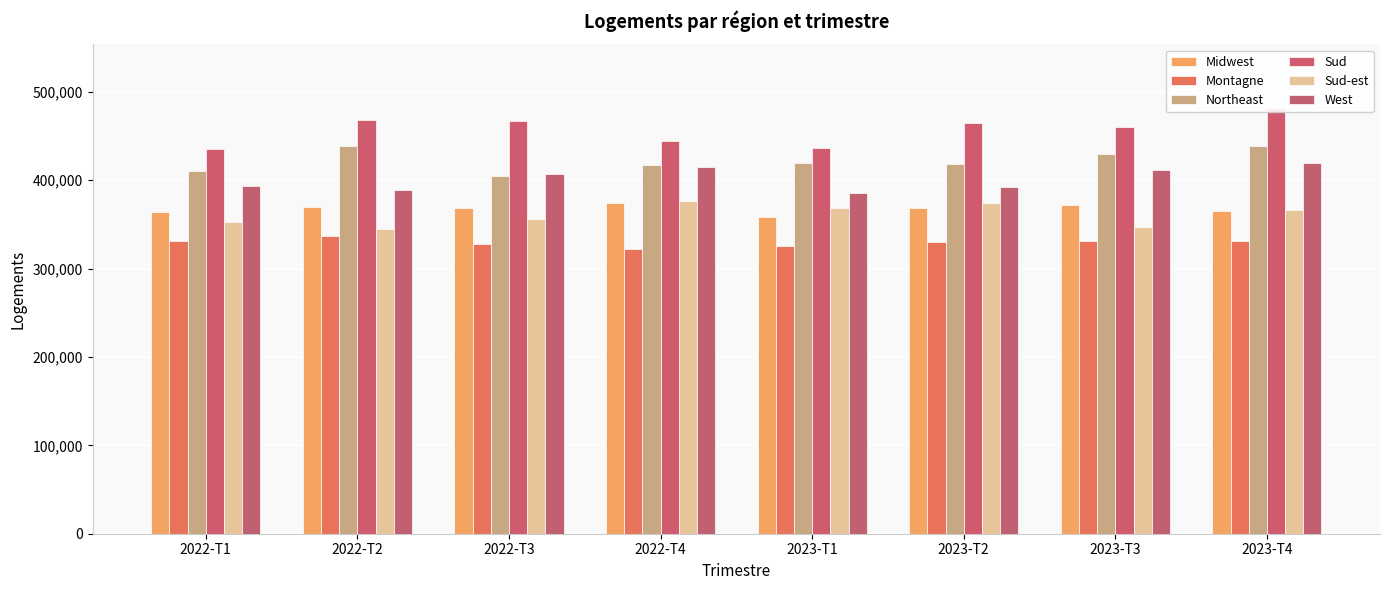

Reading left to right, extract all data points from this chart.

Midwest: 2022-T1=363982	2022-T2=370005	2022-T3=368228	2022-T4=374114	2023-T1=358106	2023-T2=368162	2023-T3=371500	2023-T4=365540
Montagne: 2022-T1=330807	2022-T2=337223	2022-T3=327329	2022-T4=321972	2023-T1=325238	2023-T2=329785	2023-T3=330696	2023-T4=331758
Northeast: 2022-T1=410160	2022-T2=438262	2022-T3=404952	2022-T4=416684	2023-T1=418977	2023-T2=418131	2023-T3=430140	2023-T4=438369
Sud: 2022-T1=435390	2022-T2=467952	2022-T3=467414	2022-T4=444673	2023-T1=436227	2023-T2=464242	2023-T3=460351	2023-T4=481510
Sud-est: 2022-T1=352238	2022-T2=344946	2022-T3=355870	2022-T4=375961	2023-T1=368961	2023-T2=373834	2023-T3=347187	2023-T4=366321
West: 2022-T1=392986	2022-T2=389381	2022-T3=407447	2022-T4=414736	2023-T1=385445	2023-T2=392426	2023-T3=411466	2023-T4=419433